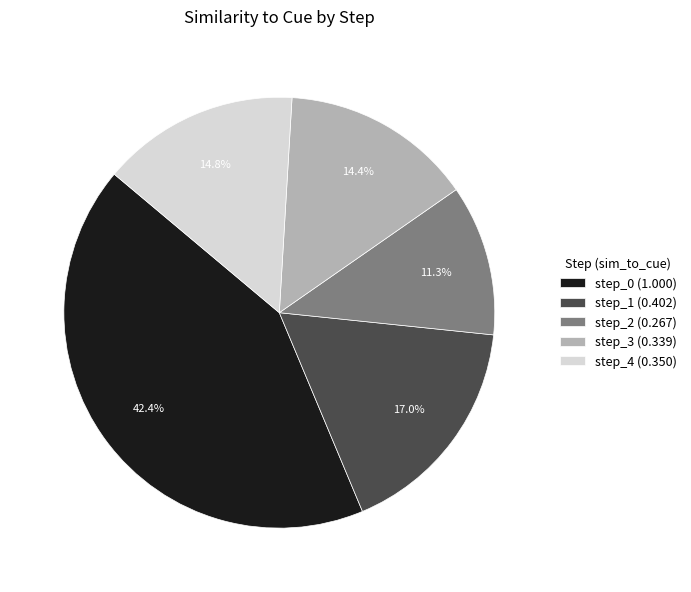

To the nearest percent, what is the combined percentage of step_1 and step_2?

28%